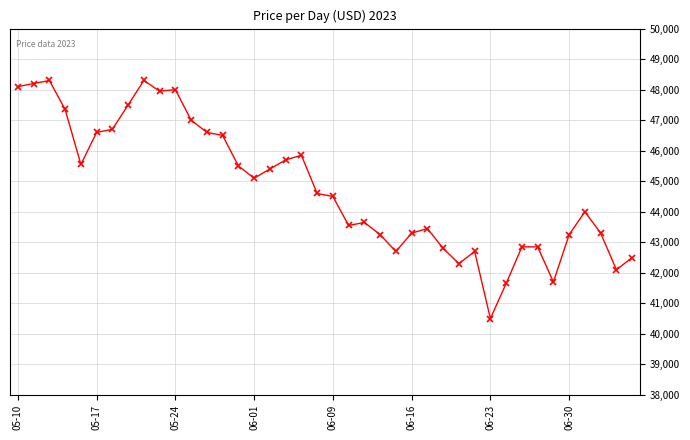

What is the difference between the second highest and minimum values?

7800